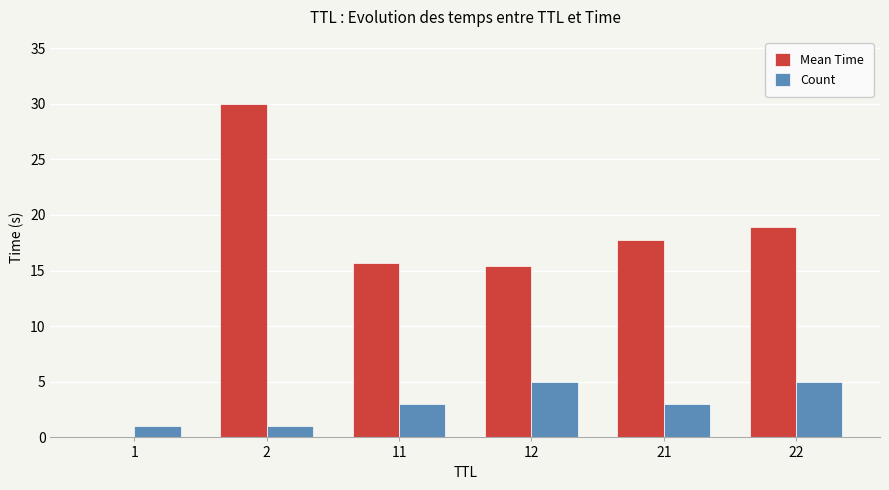

What is the greatest value displayed?

30.0